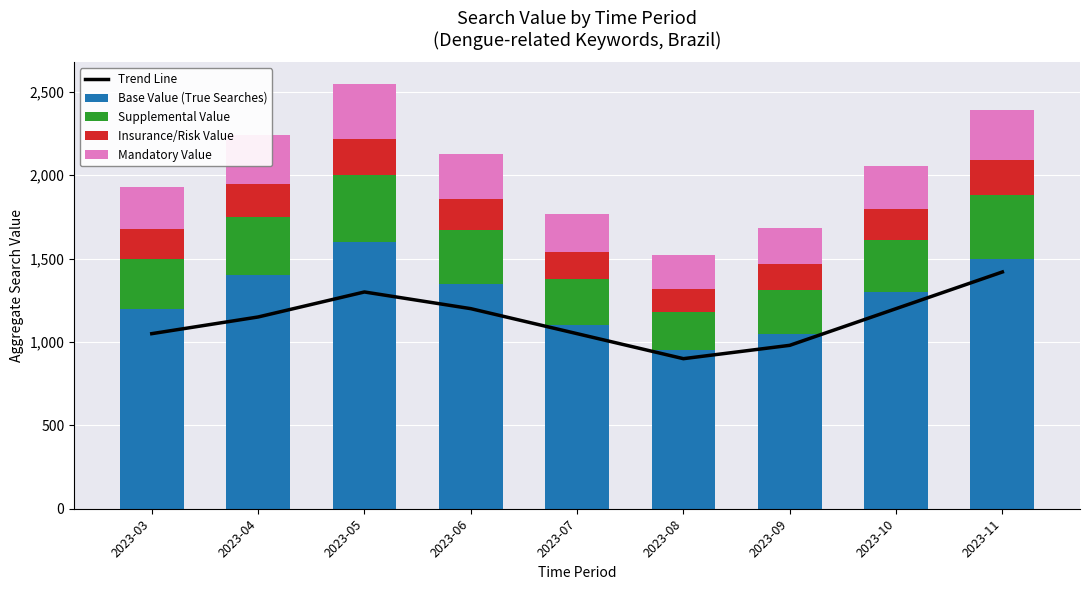

Reading left to right, what are all the values shown in this chart?

Trend Line: 1050	1150	1300	1200	1050	900	980	1200	1420
Base Value (True Searches): 1200	1400	1600	1350	1100	950	1050	1300	1500
Supplemental Value: 300	350	400	320	280	230	260	310	380
Insurance/Risk Value: 180	200	220	190	160	140	155	185	210
Mandatory Value: 250	290	330	270	230	200	220	260	300